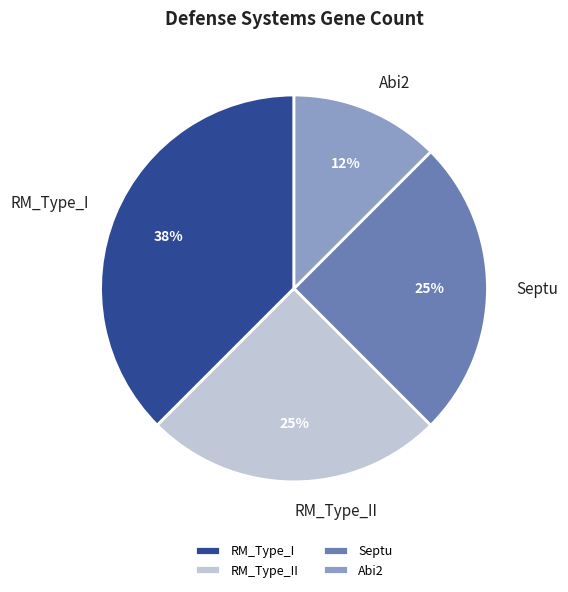

How many segments does this pie chart have?

4